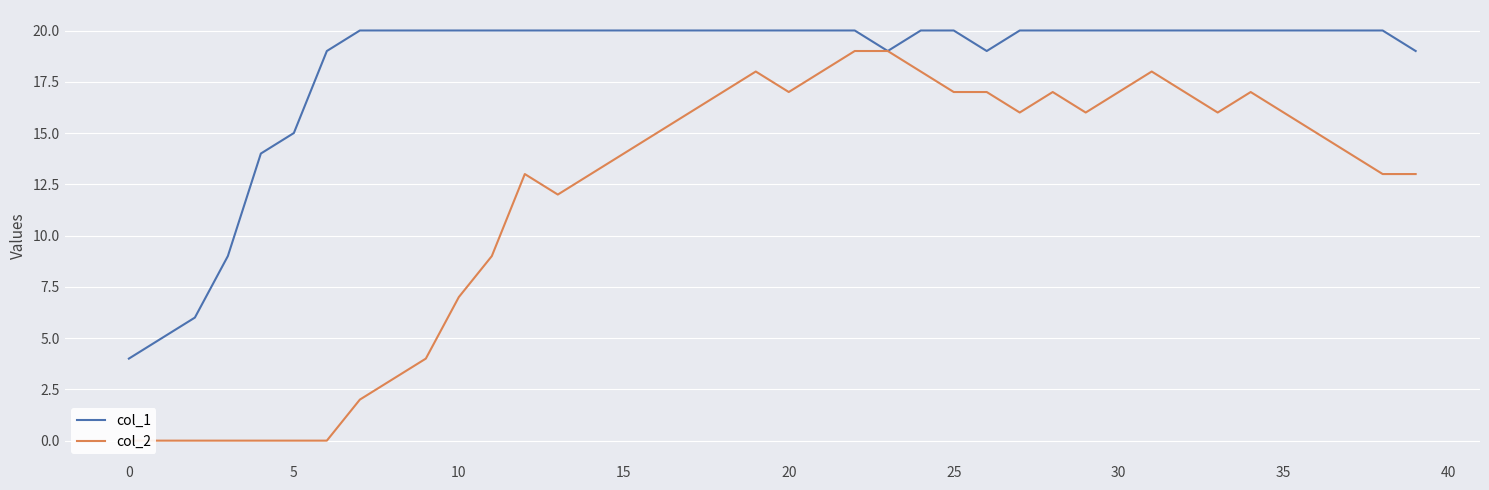

What is the maximum value for col_1?

20